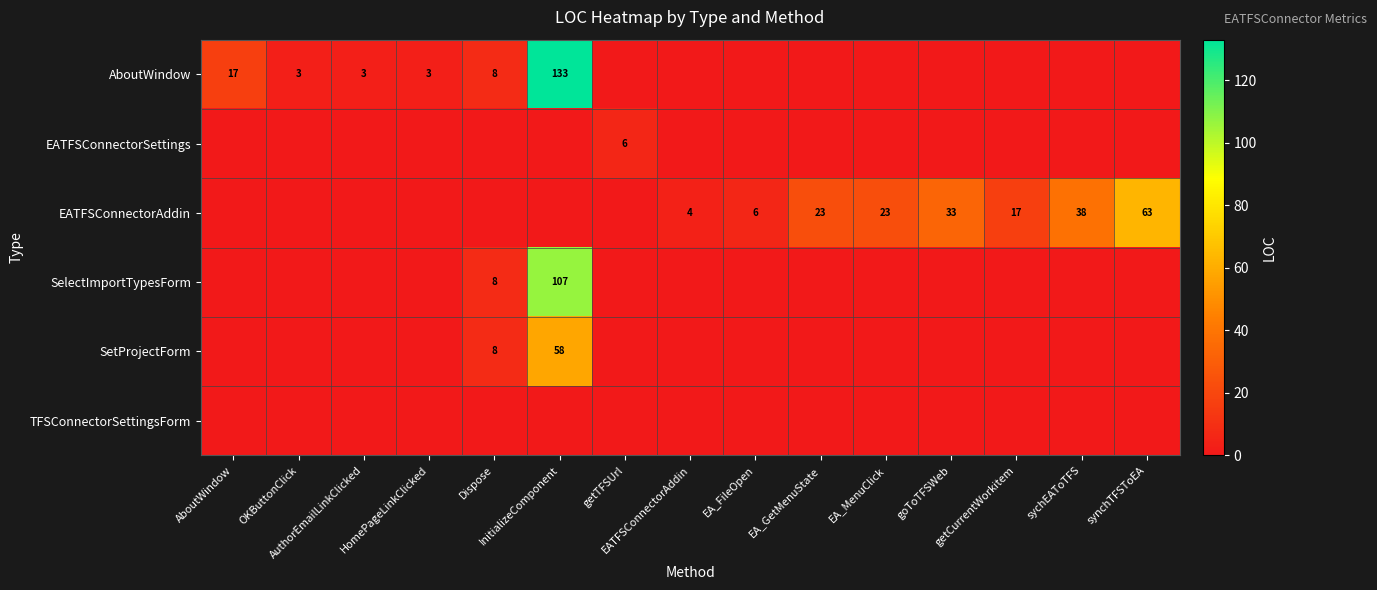

True or false: EATFSConnectorSettings has a value of 2 at sychEAToTFS.

False